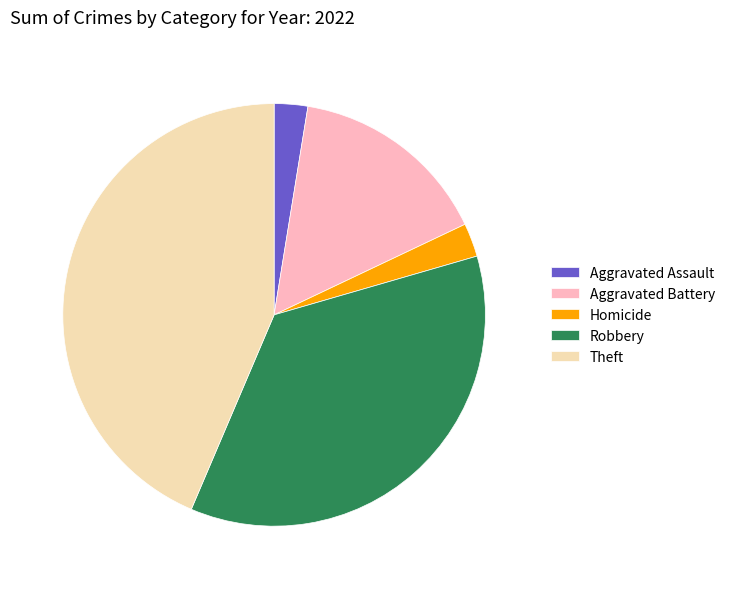

True or false: Theft accounts for 44% of the total.

True